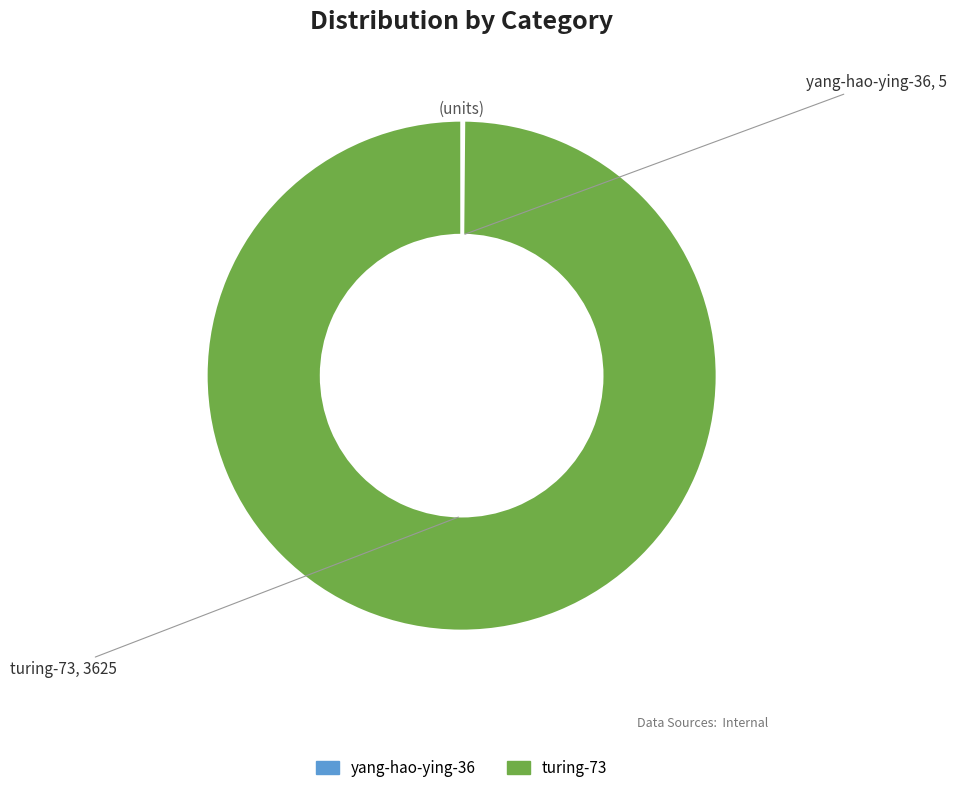

Is it true that turing-73 is 100% of the pie?

True